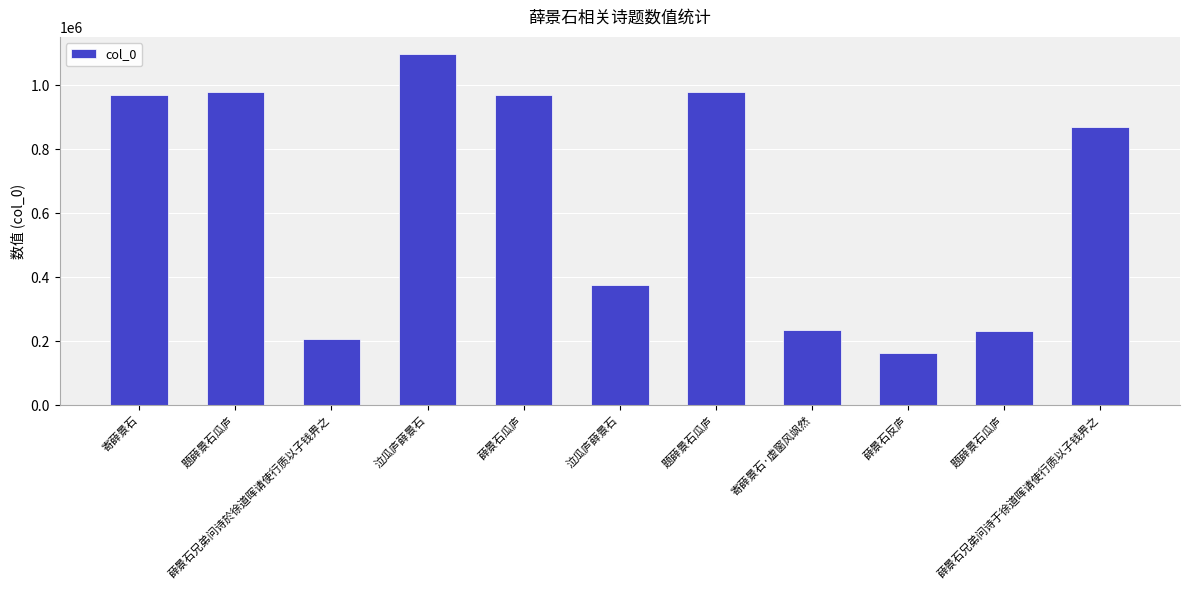

Does the chart contain stacked bars?

No